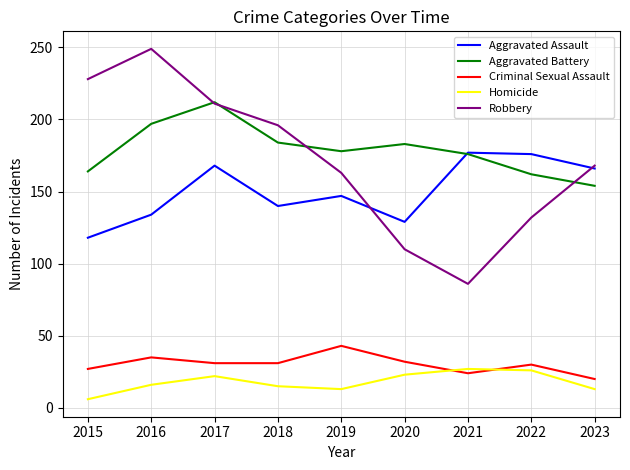

True or false: Robbery and Criminal Sexual Assault cross at least once.

False